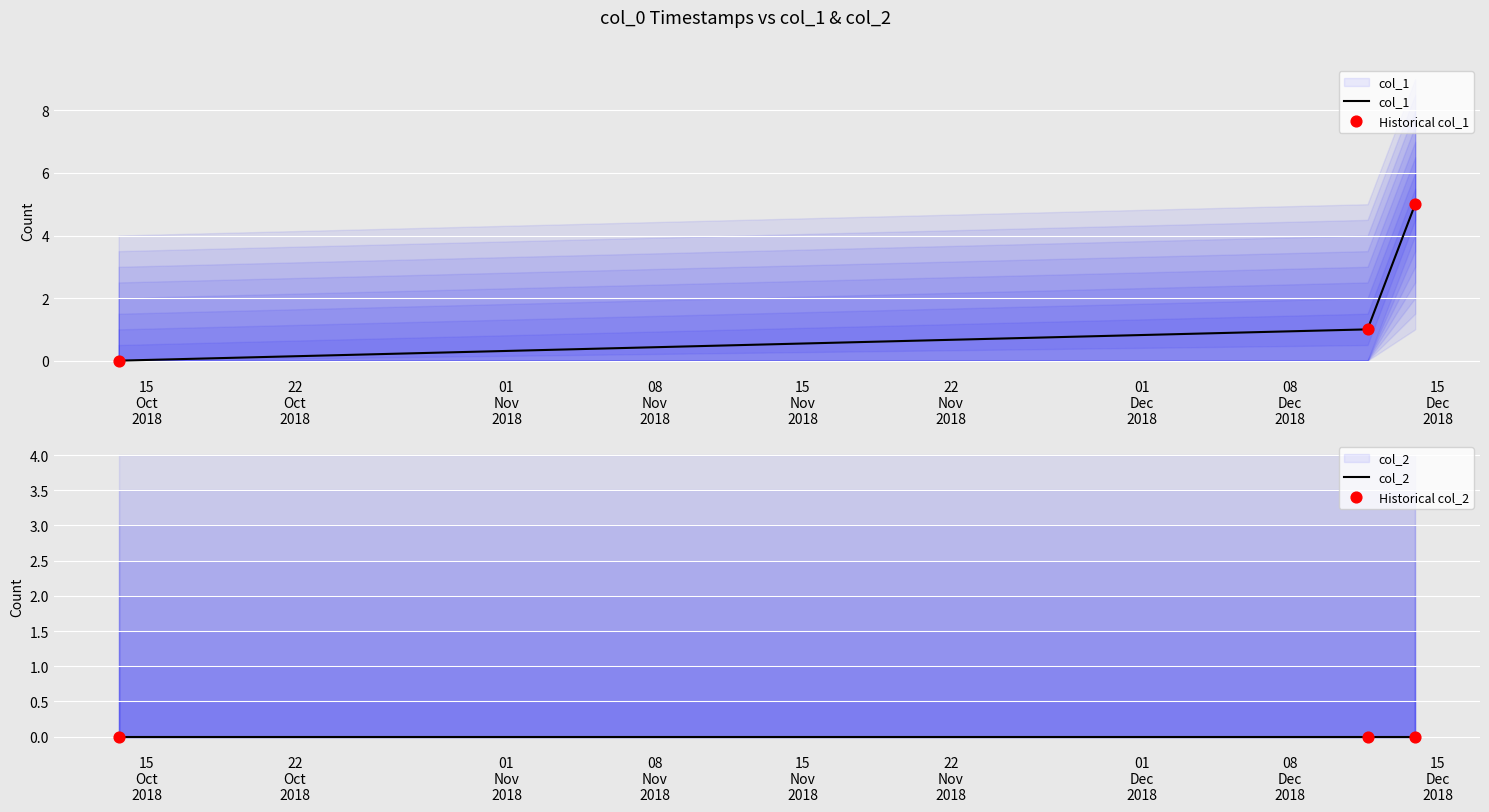

Which series contains the lowest Y value?

col_1